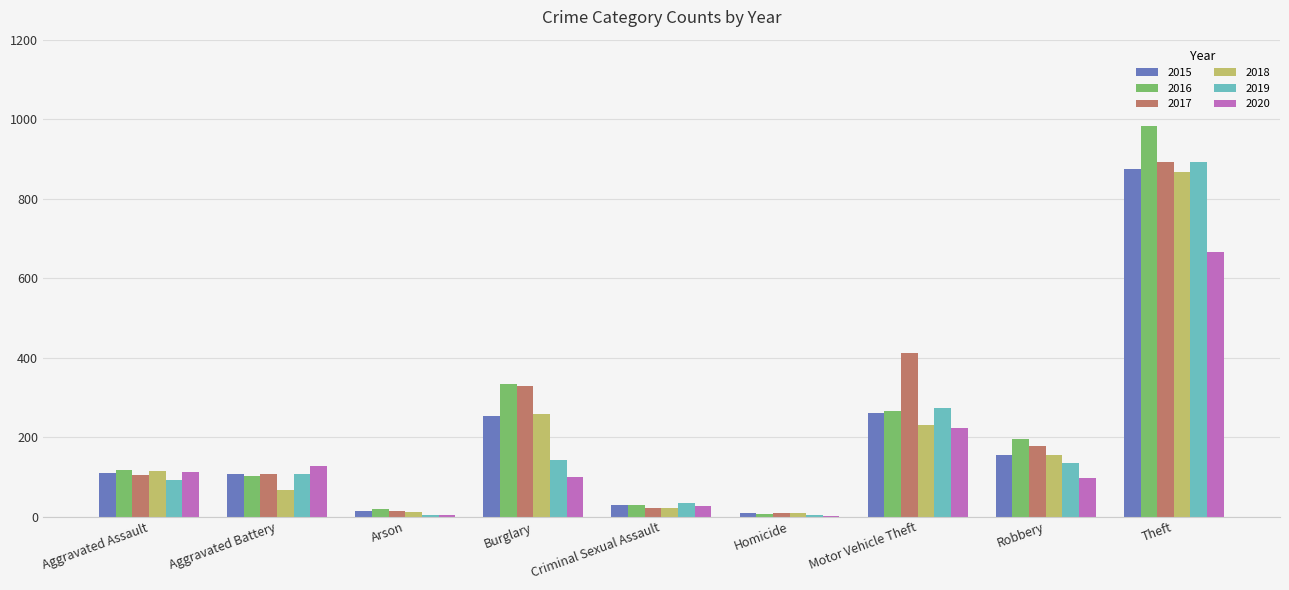

What is the sum of the 2018 values at Aggravated Battery and Aggravated Assault?

182